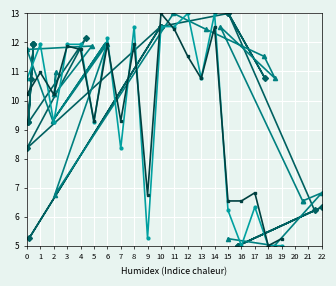

What is the sum of the x1 trend values at 10 and 9?

19.7